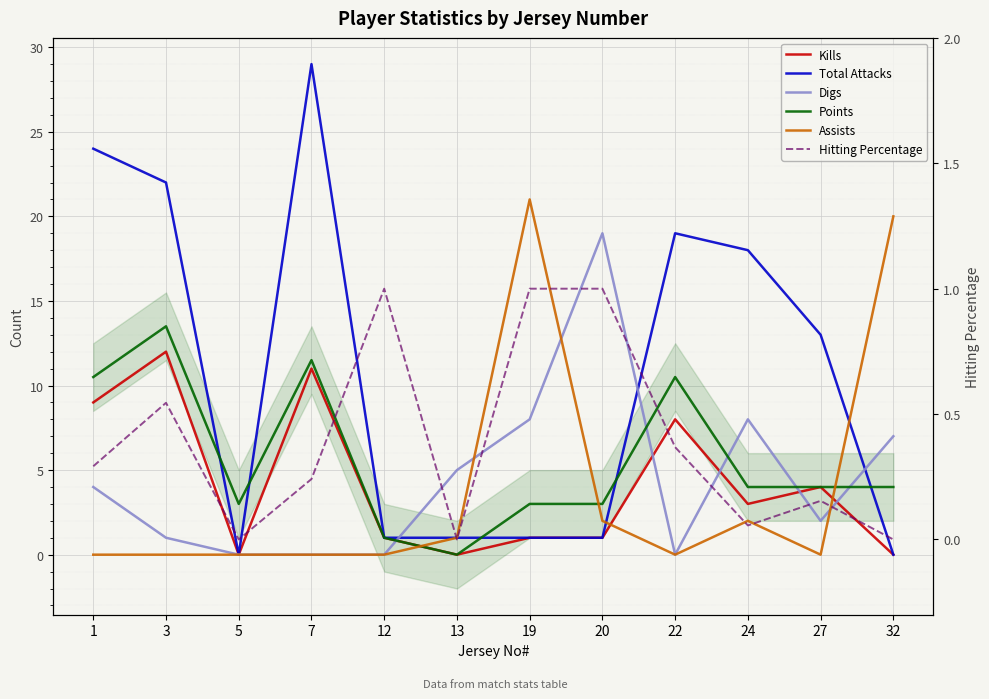

Between 1 and 3, which is larger?

3